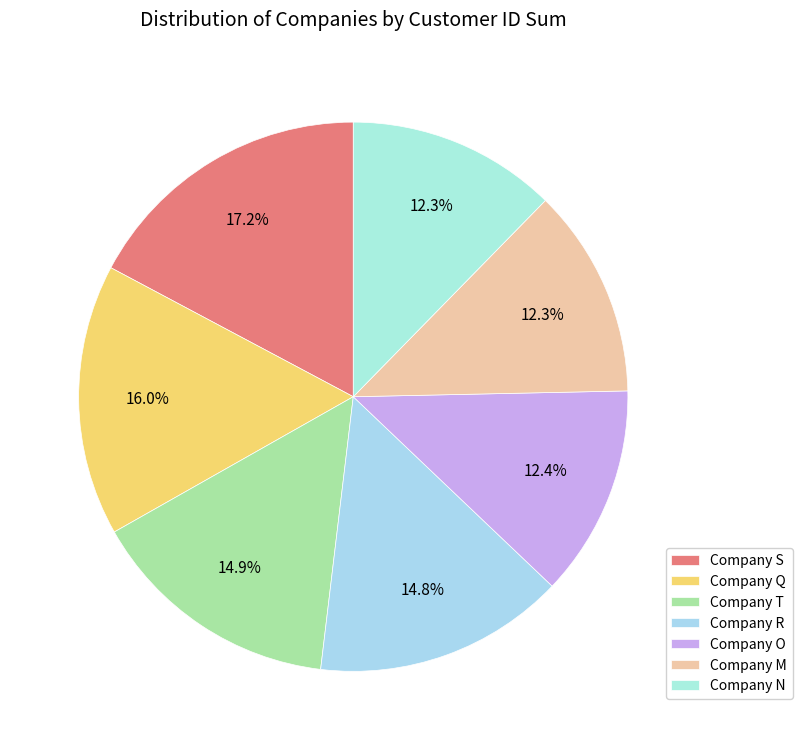

What percentage is the Company N slice, to the nearest percent?

12%